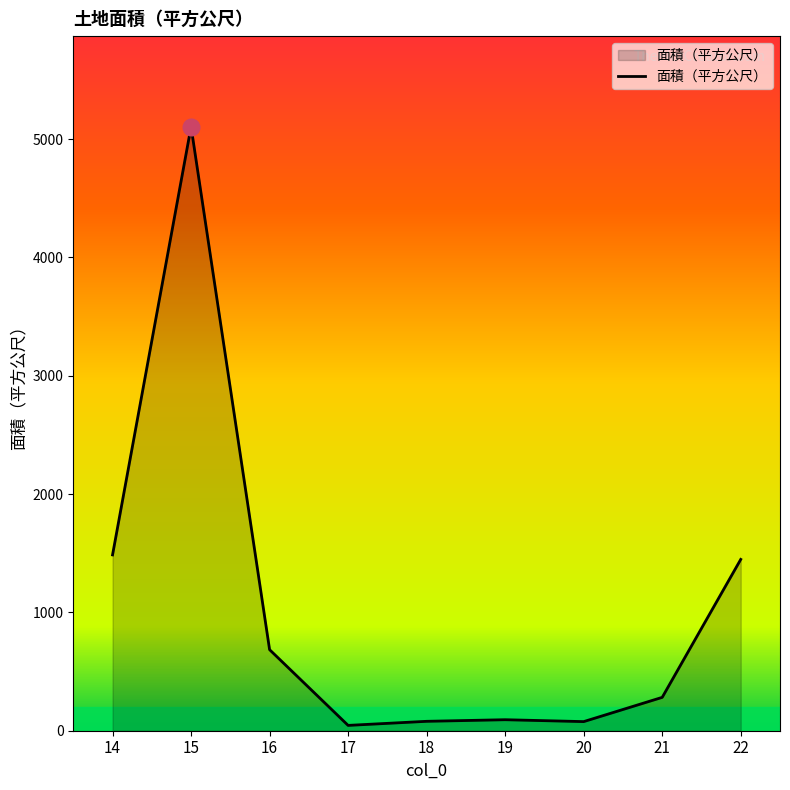

The value at 16 is 354.8. True or false?

False